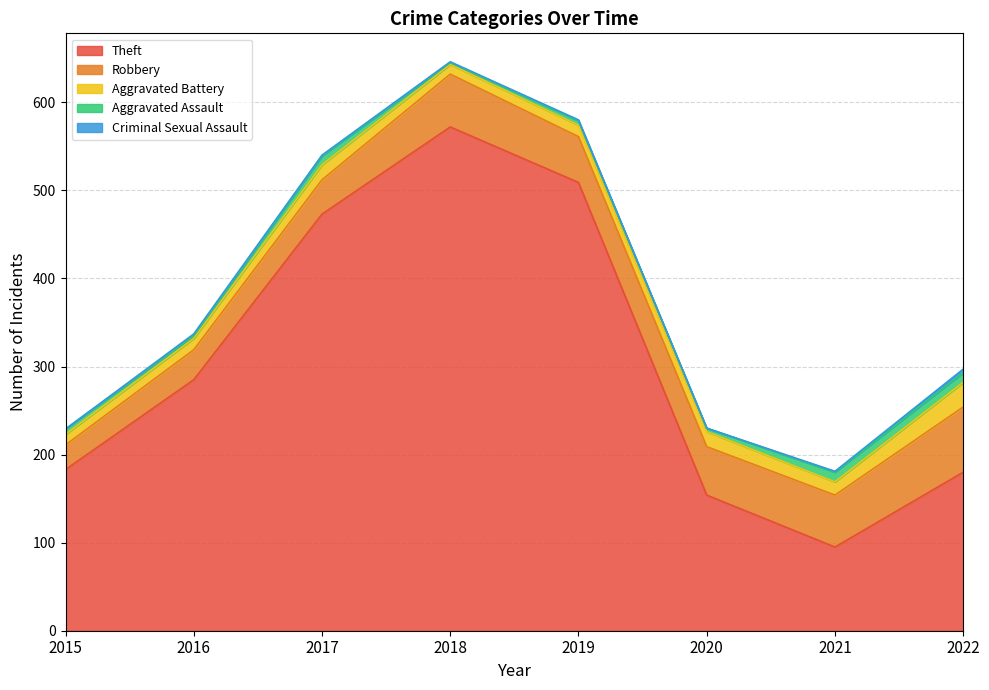

Reading left to right, list all the values displayed in this chart.

Theft: 2015=183	2016=285	2017=473	2018=572	2019=509	2020=154	2021=95	2022=180
Robbery: 2015=28	2016=34	2017=39	2018=60	2019=52	2020=55	2021=59	2022=74
Aggravated Battery: 2015=12	2016=13	2017=17	2018=11	2019=13	2020=17	2021=15	2022=28
Aggravated Assault: 2015=6	2016=3	2017=10	2018=2	2019=5	2020=4	2021=11	2022=11
Criminal Sexual Assault: 2015=0	2016=2	2017=1	2018=1	2019=1	2020=0	2021=1	2022=4